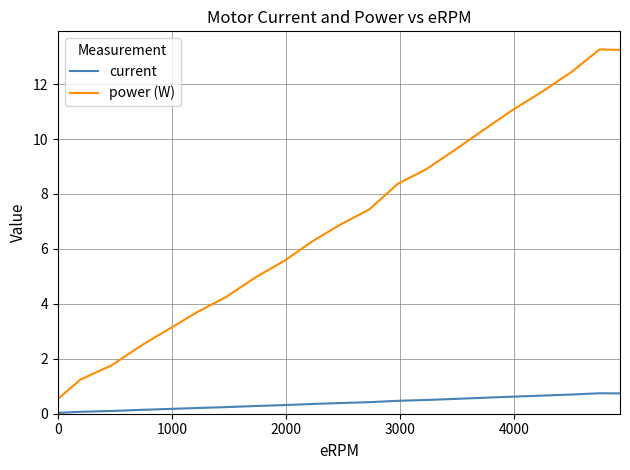

What is the difference between the maximum and minimum values in the current series?

0.7